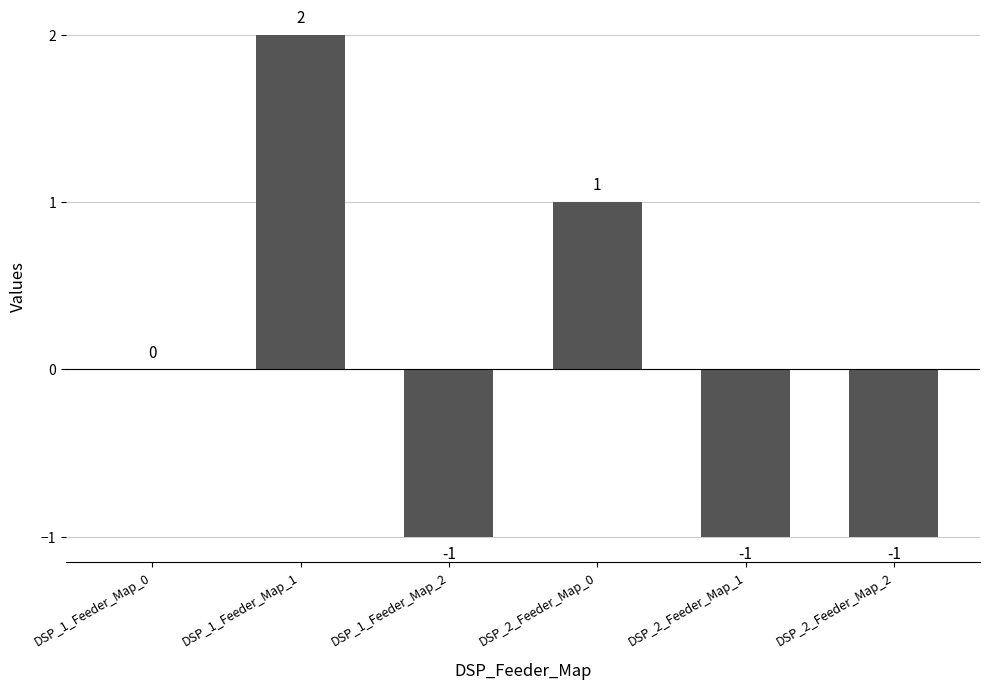

Reading left to right, what are all the values shown in this chart?

DSP_1_Feeder_Map_0=0	DSP_1_Feeder_Map_1=2	DSP_1_Feeder_Map_2=-1	DSP_2_Feeder_Map_0=1	DSP_2_Feeder_Map_1=-1	DSP_2_Feeder_Map_2=-1